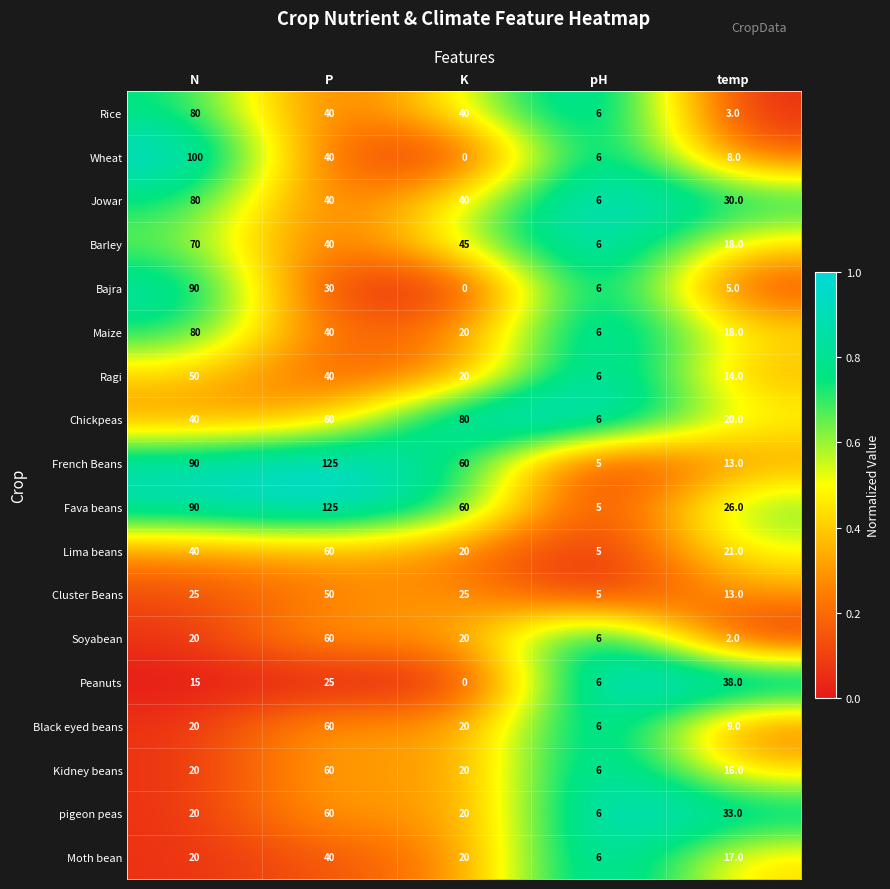

What value does the Moth bean series have at pH?

6